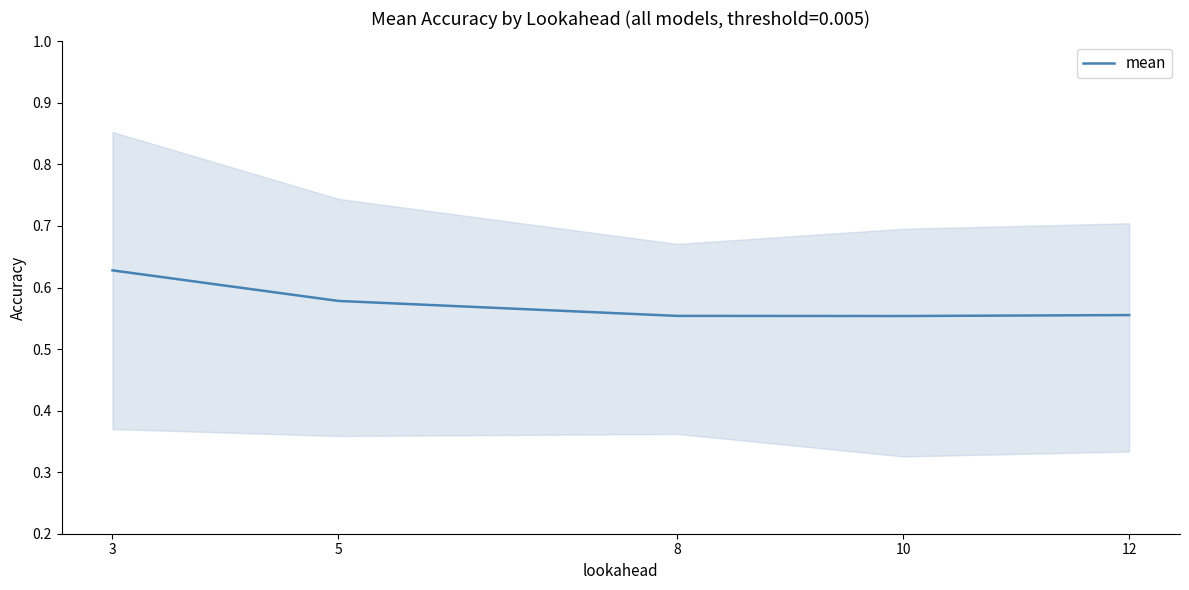

What is the difference between the maximum and minimum values?

0.1